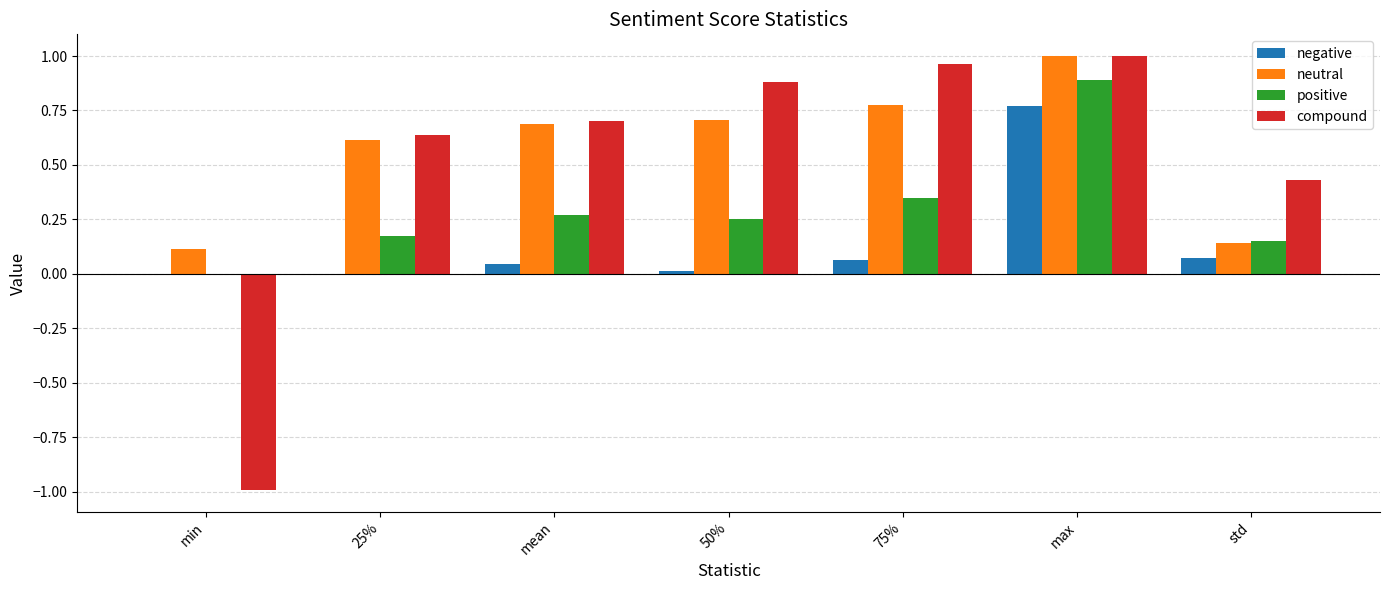

At which label does compound reach its peak?

max